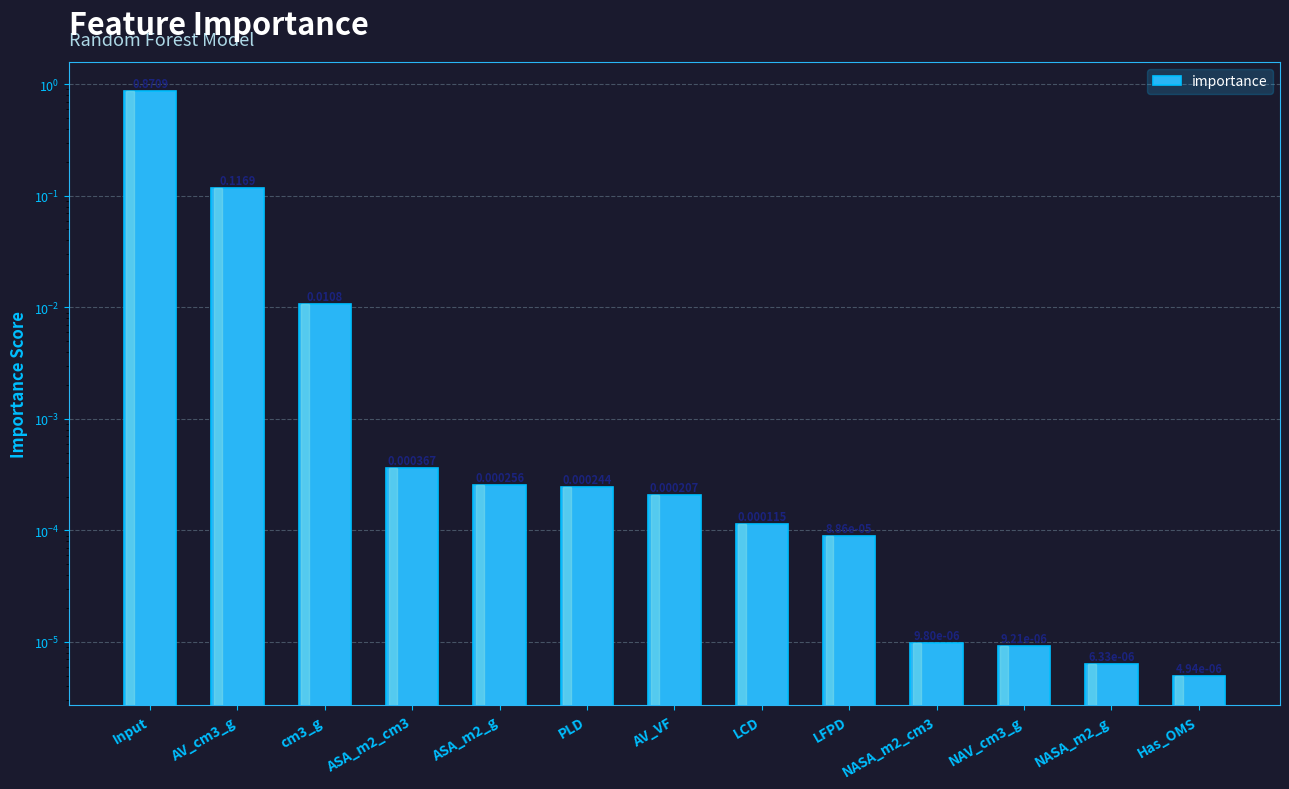

What is the label of the 4th bar from the left?

ASA_m2_cm3